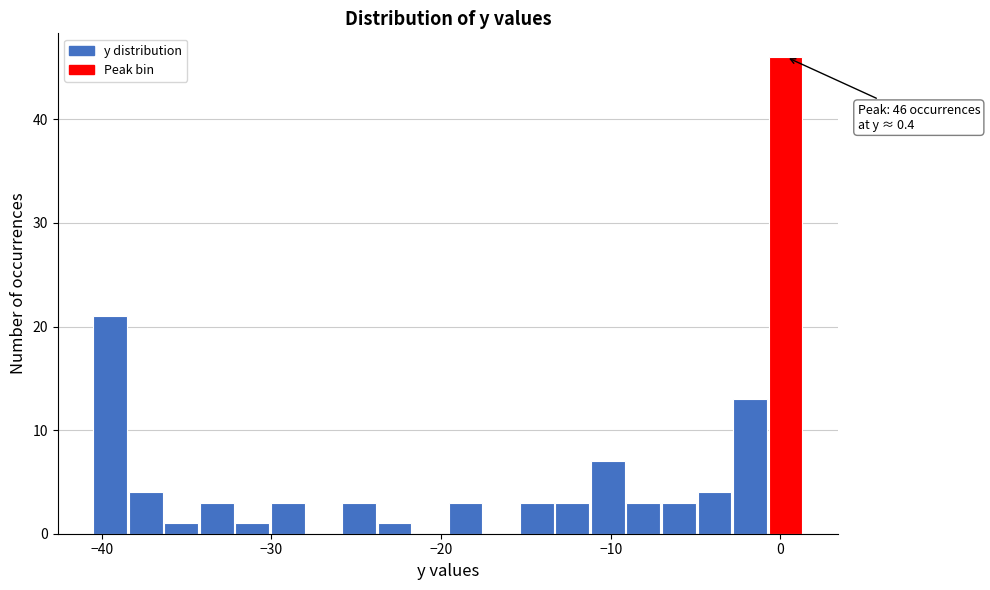

Around what value on the x-axis is the tallest bar? Give the approximate position of its centre, as read against the axis.

0